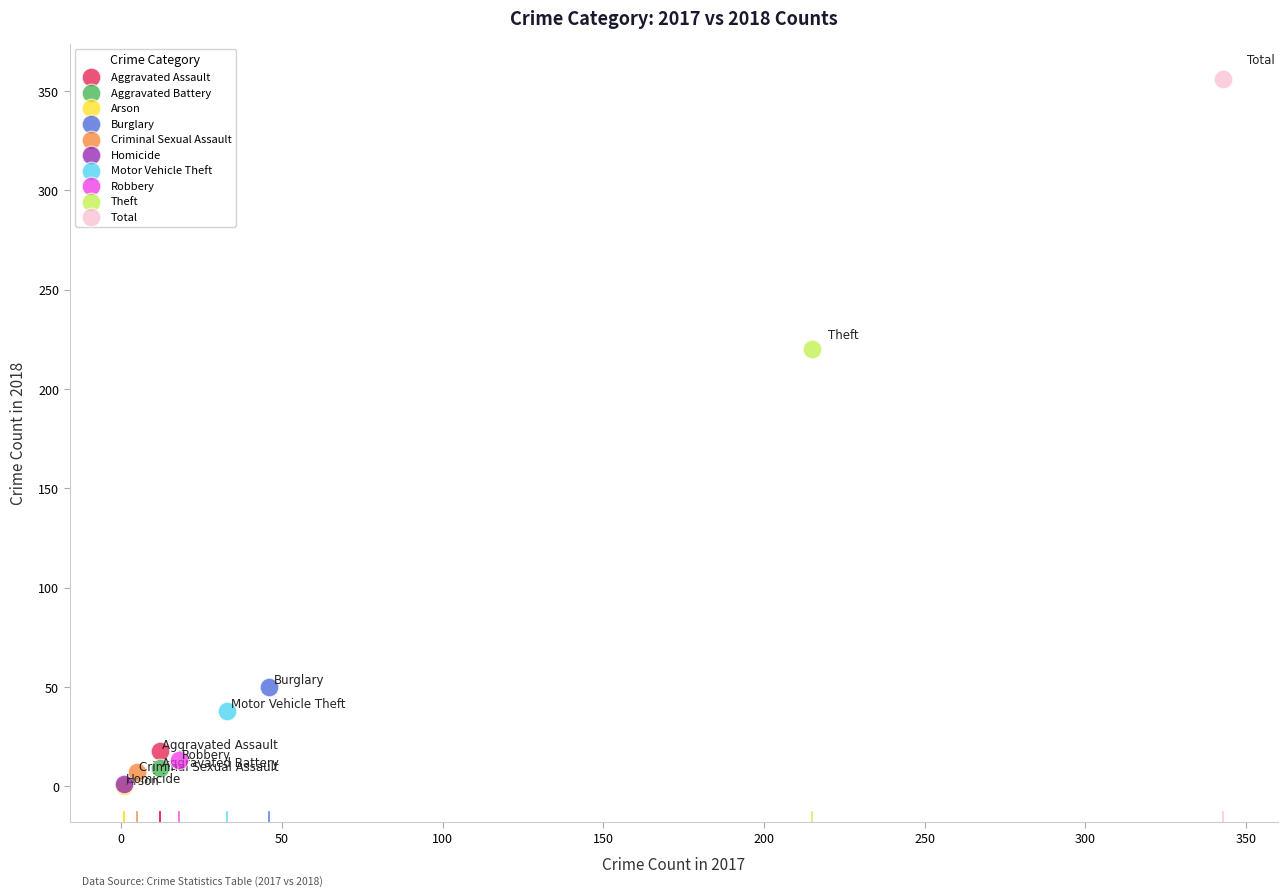

What are all the series names shown in the legend?

Aggravated Assault, Aggravated Battery, Arson, Burglary, Criminal Sexual Assault, Homicide, Motor Vehicle Theft, Robbery, Theft, Total